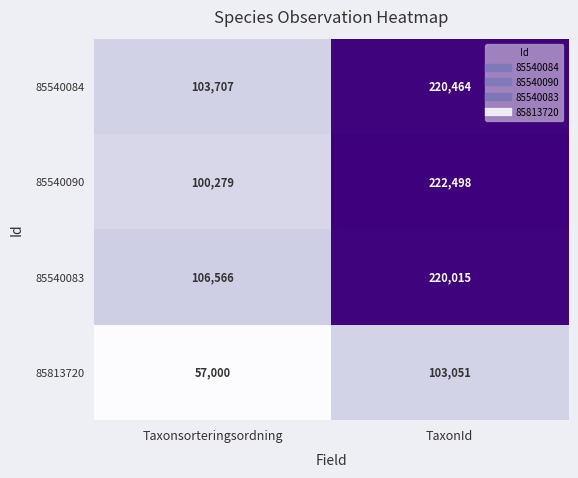

Which series has the widest spread of values?

85540090